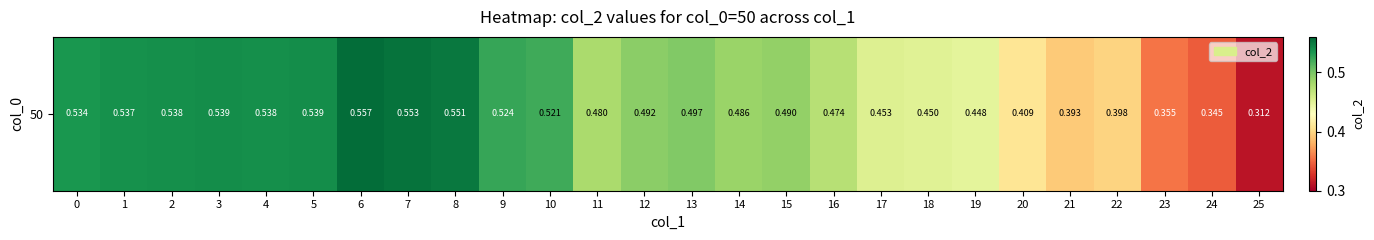

Reading left to right, list all the values displayed in this chart.

0=0.5	1=0.5	2=0.5	3=0.5	4=0.5	5=0.5	6=0.6	7=0.6	8=0.6	9=0.5	10=0.5	11=0.5	12=0.5	13=0.5	14=0.5	15=0.5	16=0.5	17=0.5	18=0.5	19=0.4	20=0.4	21=0.4	22=0.4	23=0.4	24=0.3	25=0.3